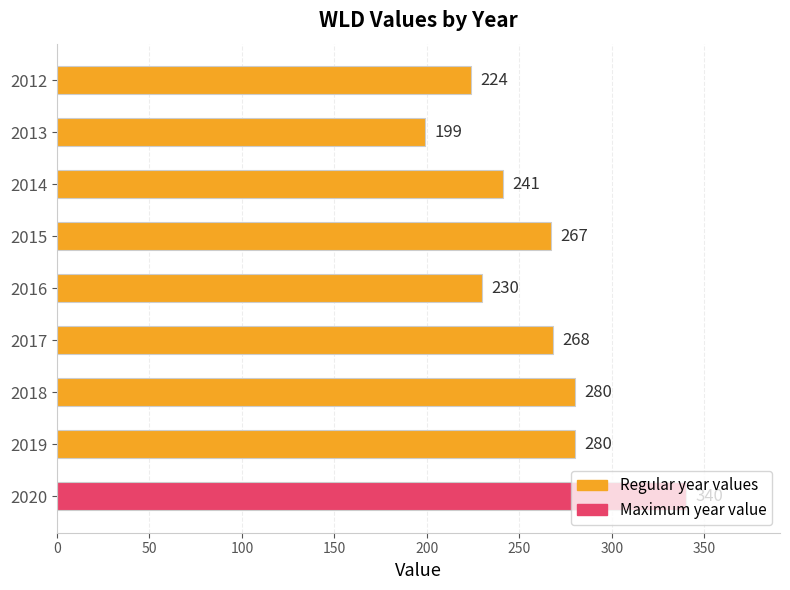

Which category has the highest value across all series?

2020